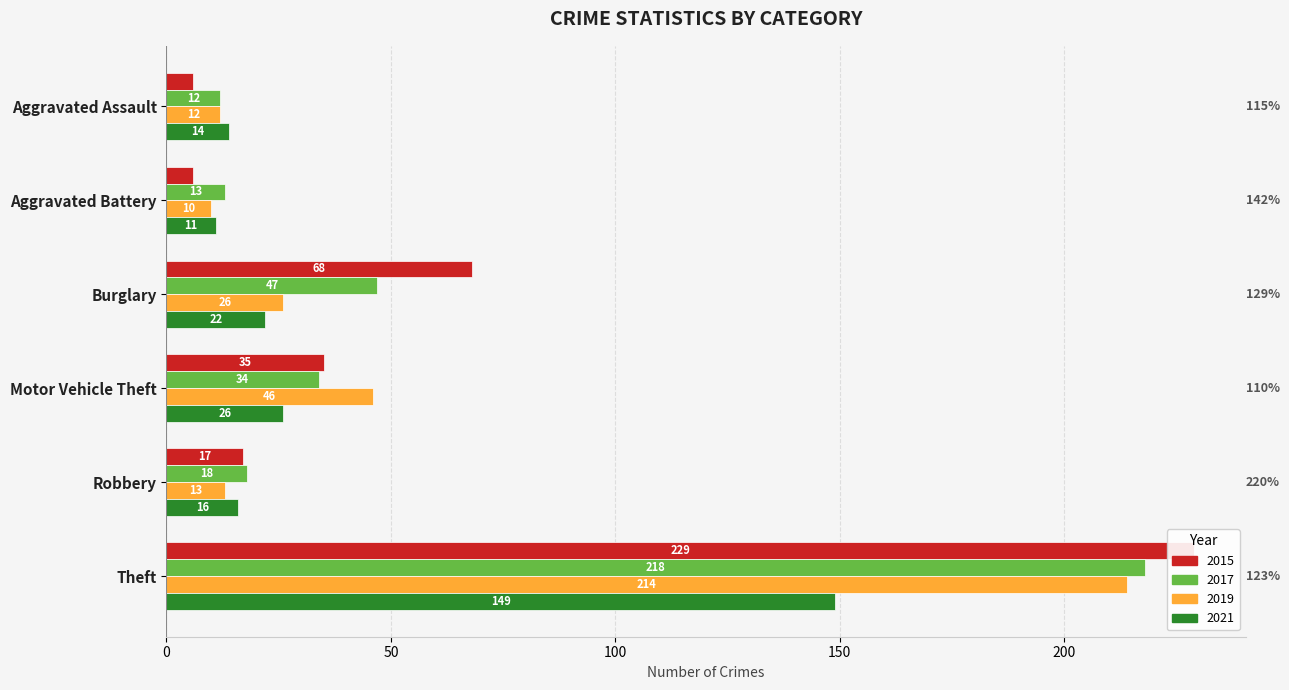

Rank the series by their maximum value, from lowest to highest.

2021, 2019, 2017, 2015